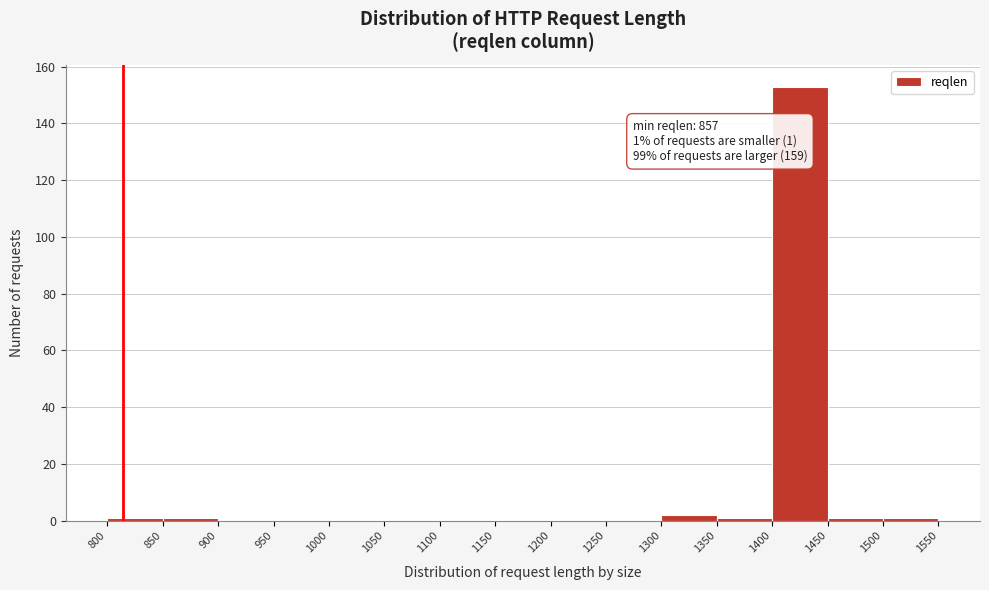

Which range on the x-axis has the tallest bar?

1400 to 1450